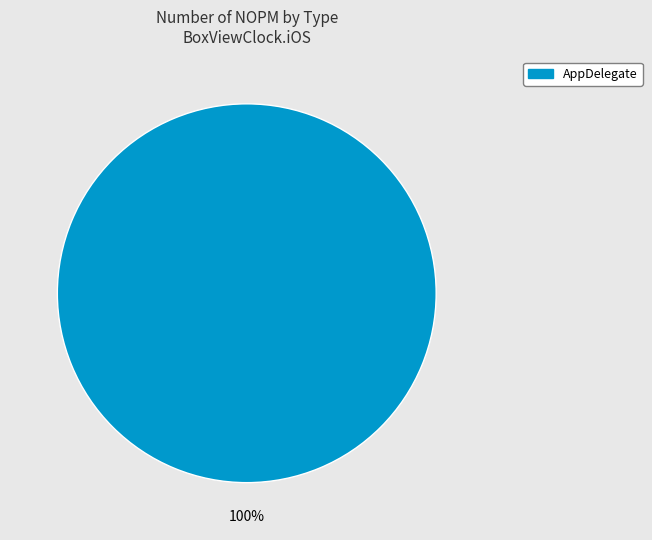

Is it true that AppDelegate is 88% of the pie?

False